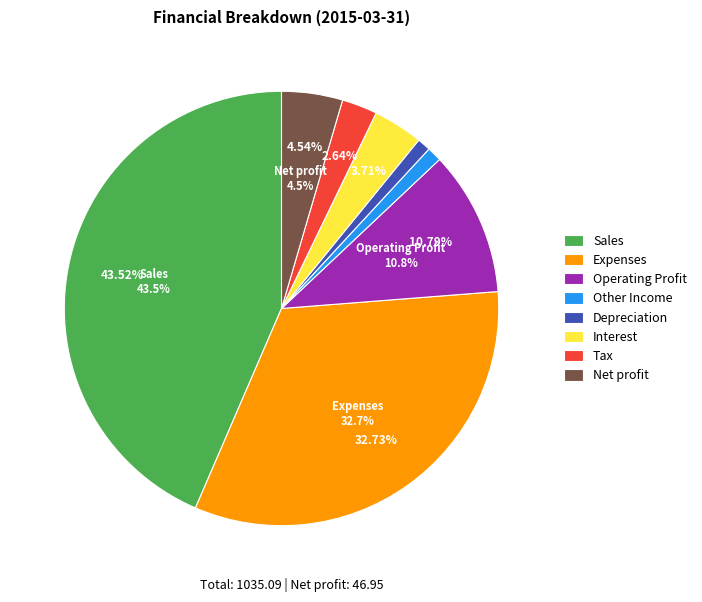

What percentage is the Interest slice, to the nearest percent?

4%